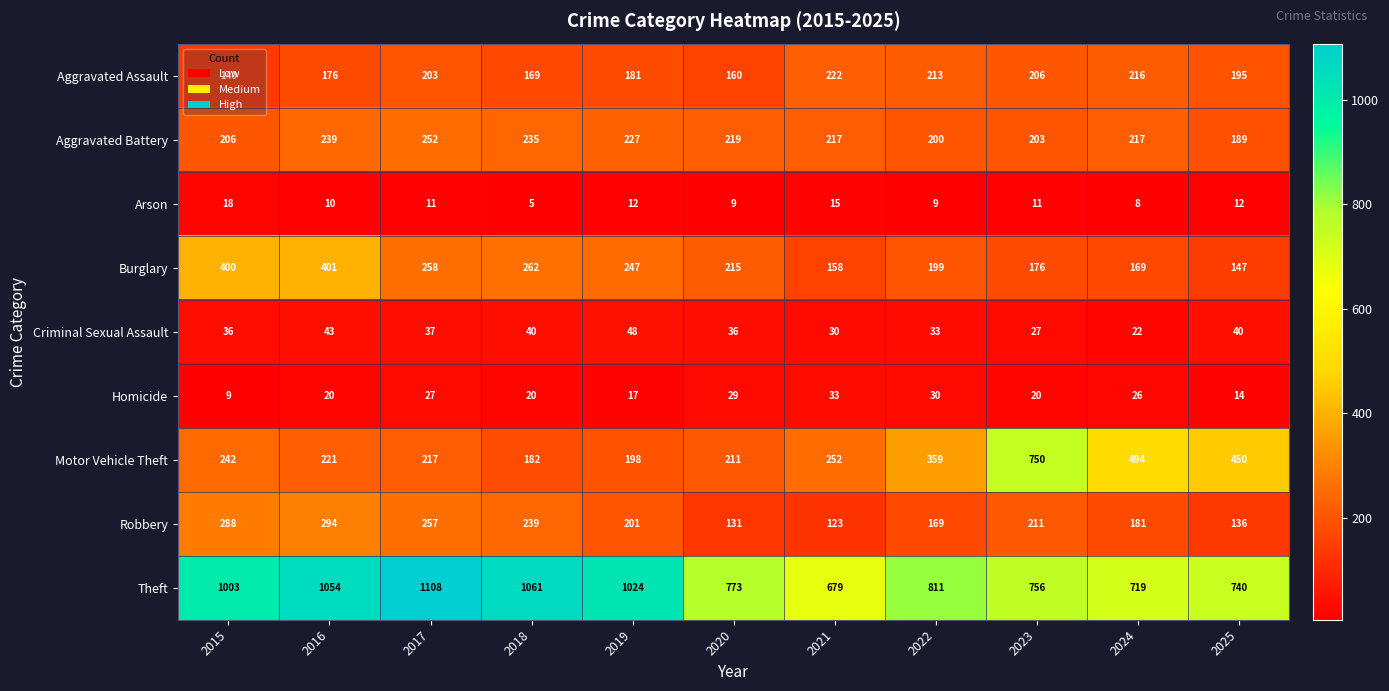

Which series has the widest spread of values?

Motor Vehicle Theft